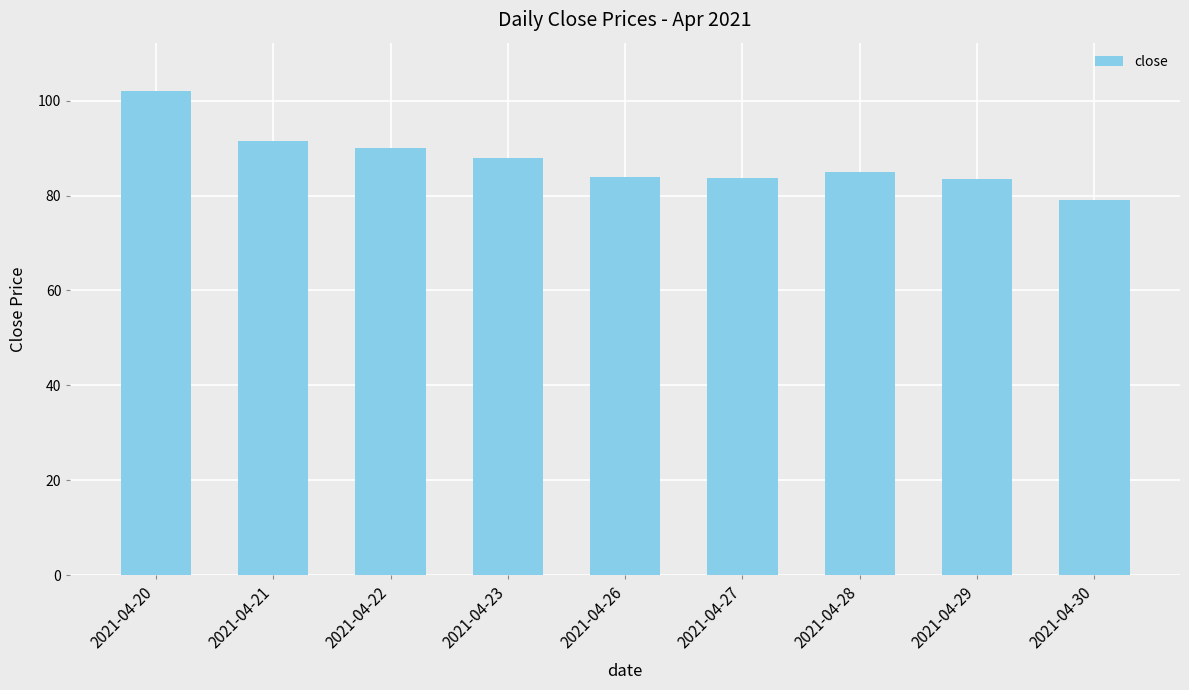

True or false: the data shows 17.3 at 2021-04-26.

False